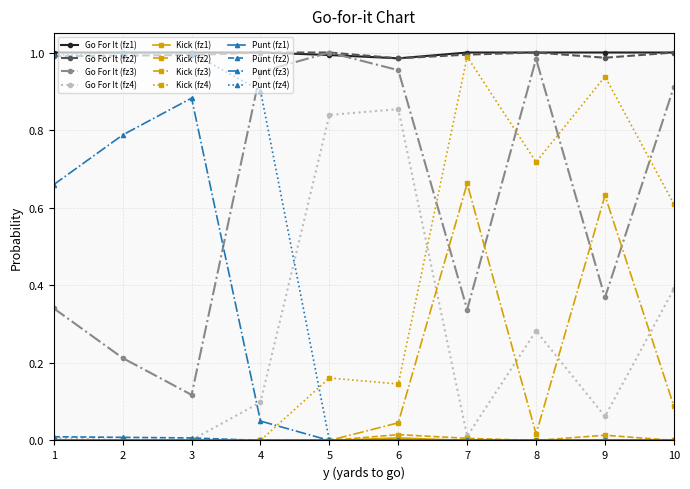

True or false: Go For It (fz1) and Kick (fz2) intersect in this chart.

False